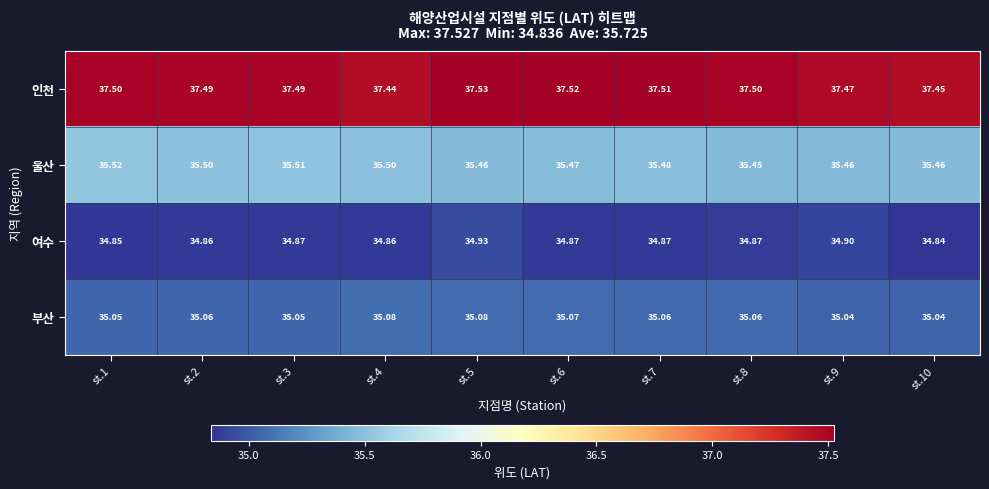

Rank the series by their maximum value, from highest to lowest.

인천, 울산, 부산, 여수